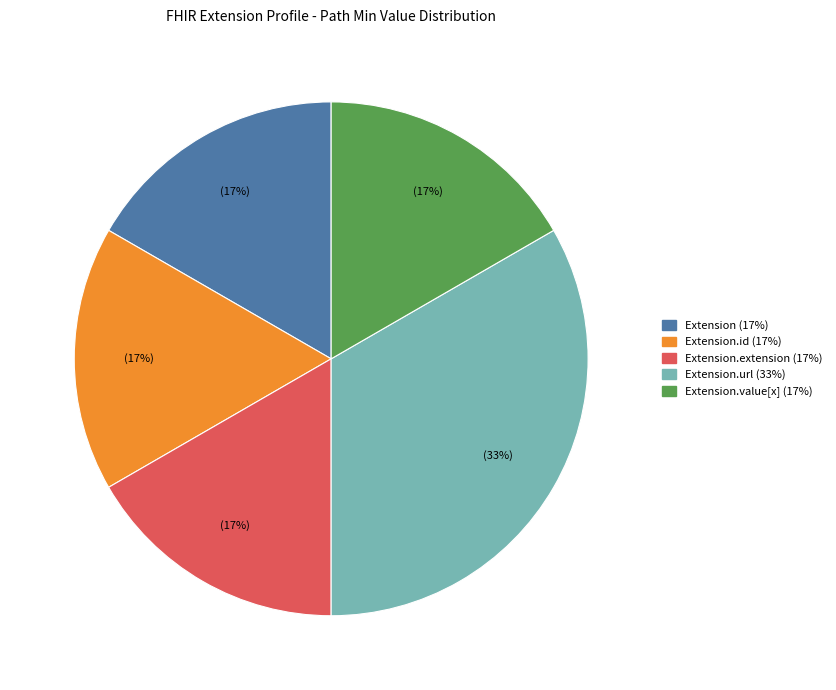

To the nearest percent, what is the average slice percentage?

20%